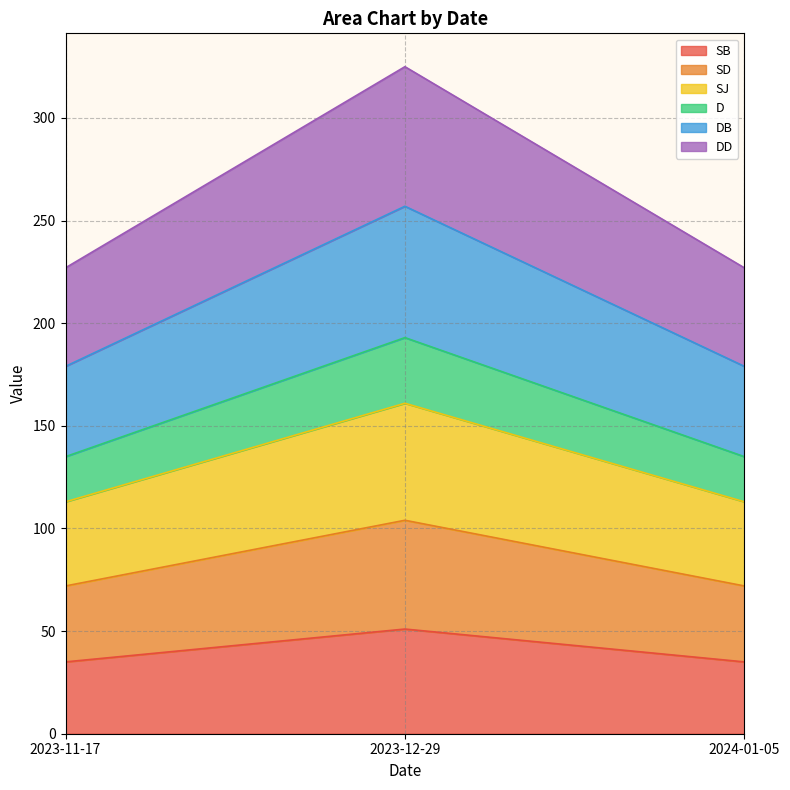

The value of SB at 2023-12-29 is 51. True or false?

True